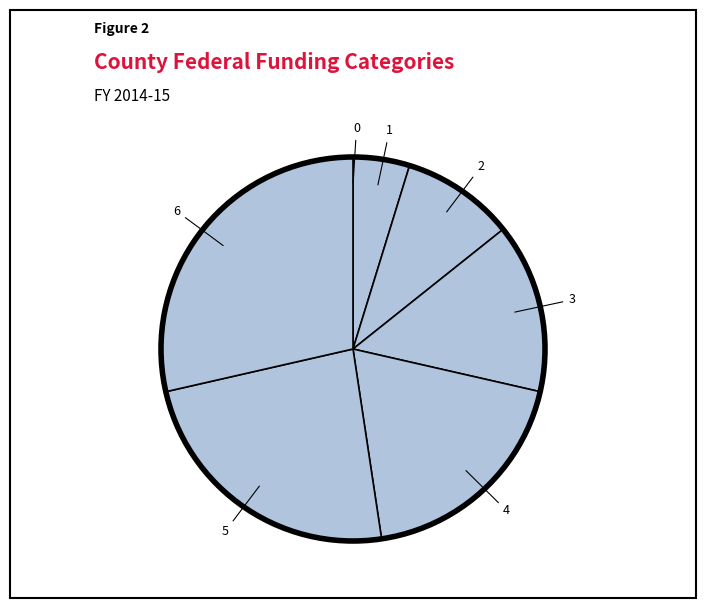

Is there any slice that represents more than half of the pie?

No